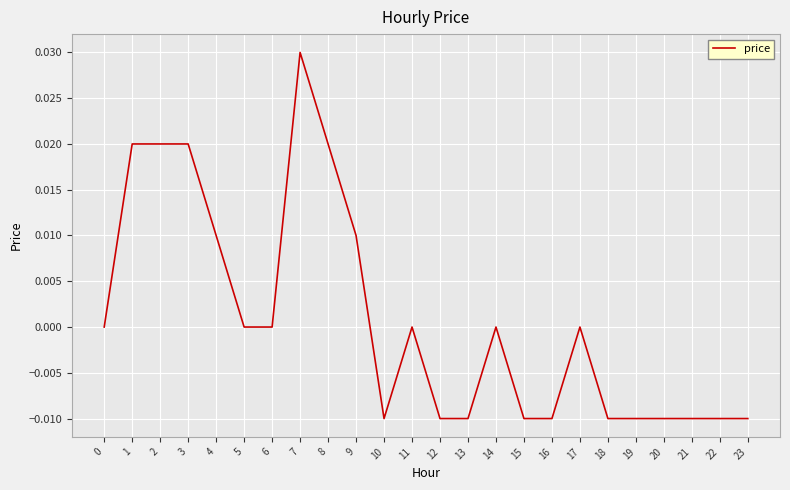

True or false: the data shows -0.0 at 13.

True